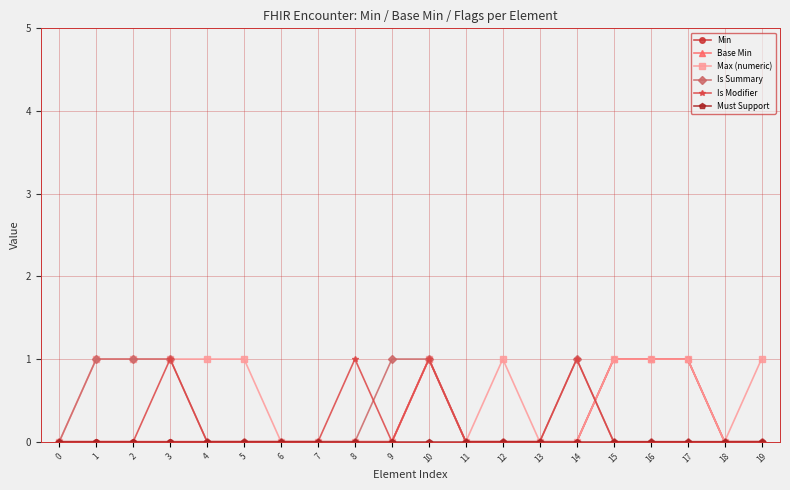

How many distinct data groups are displayed?

6